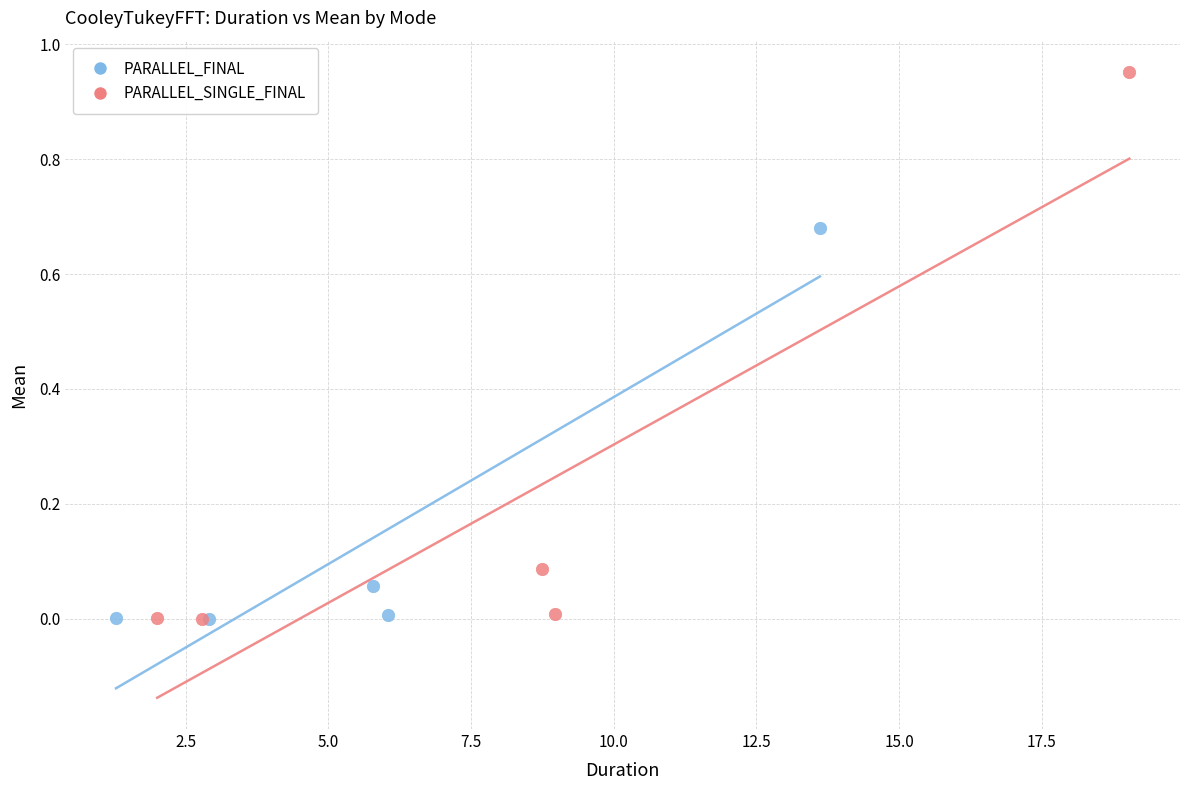

Which series reaches the maximum Y coordinate?

PARALLEL_SINGLE_FINAL